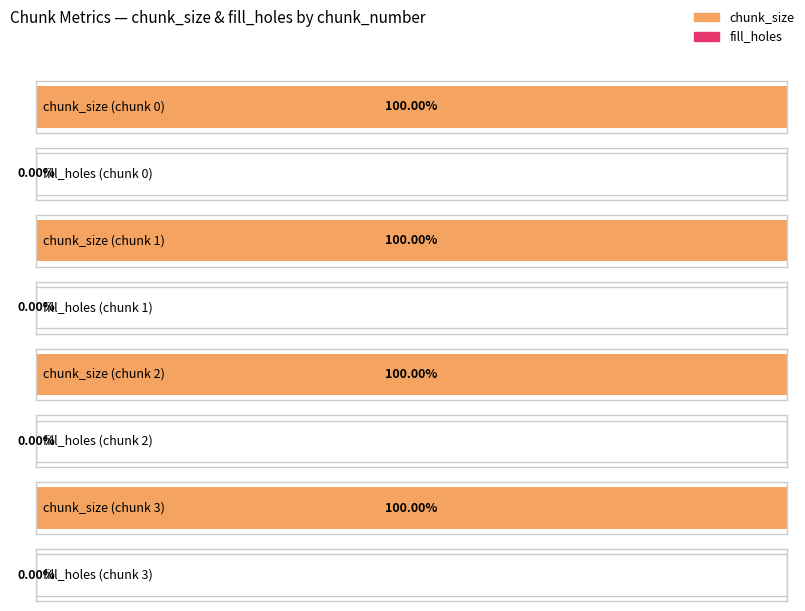

How many bars are there in total?

8